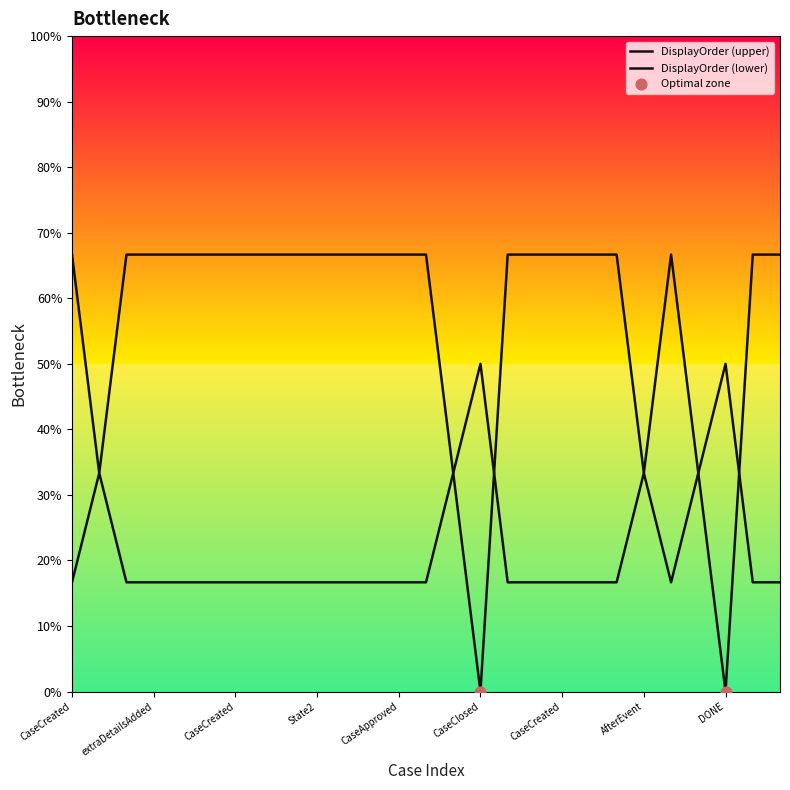

What is the change in value from CaseClosed to CaseUpdated?

+66.7